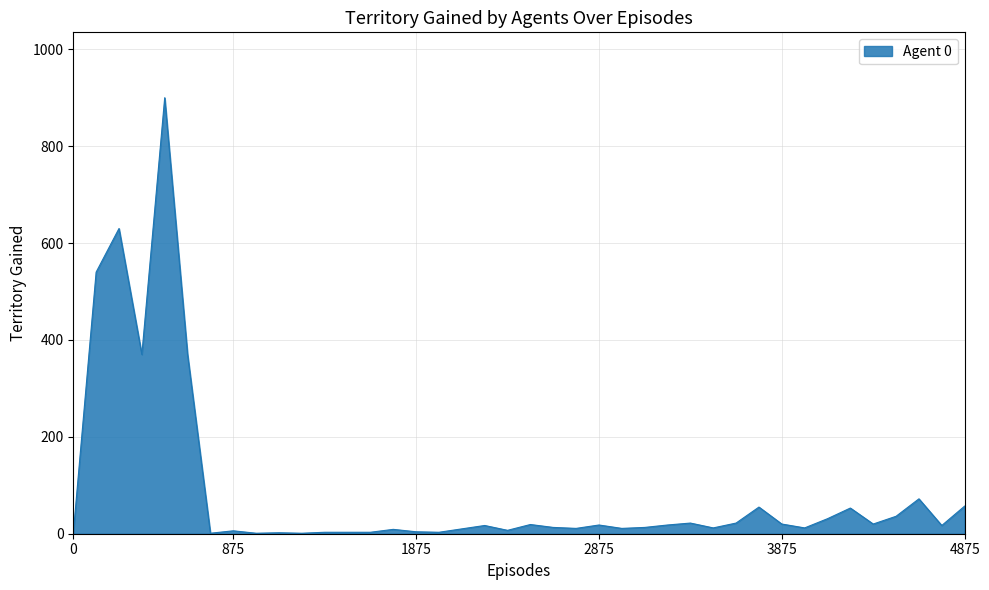

How many lines are shown in the chart?

1